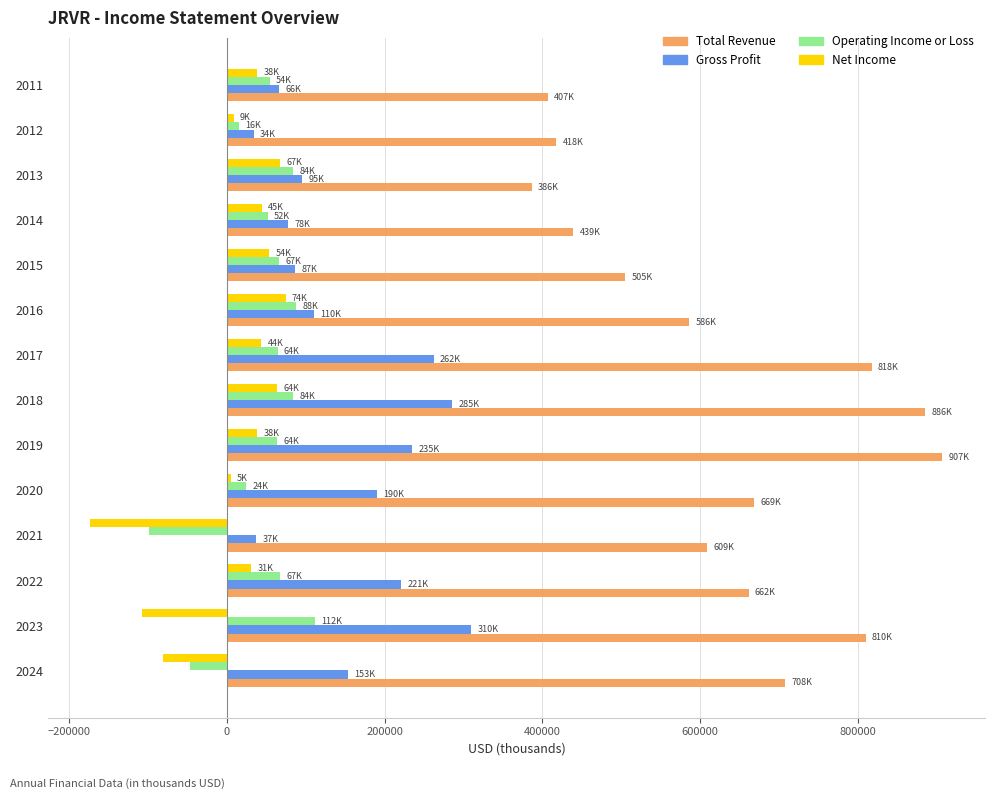

What is the maximum value for Gross Profit?

309700